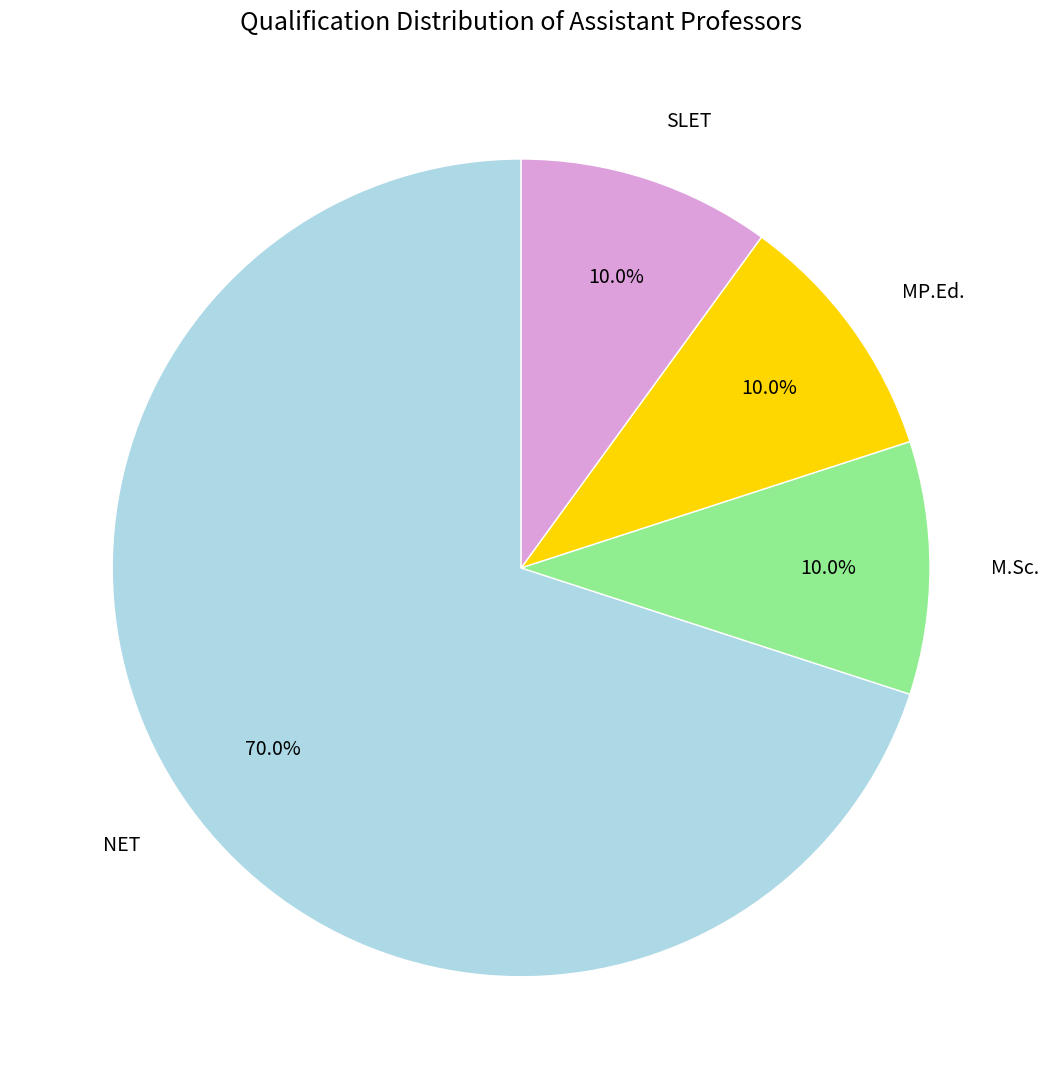

What percentage do MP.Ed. and SLET together represent?

20.0%